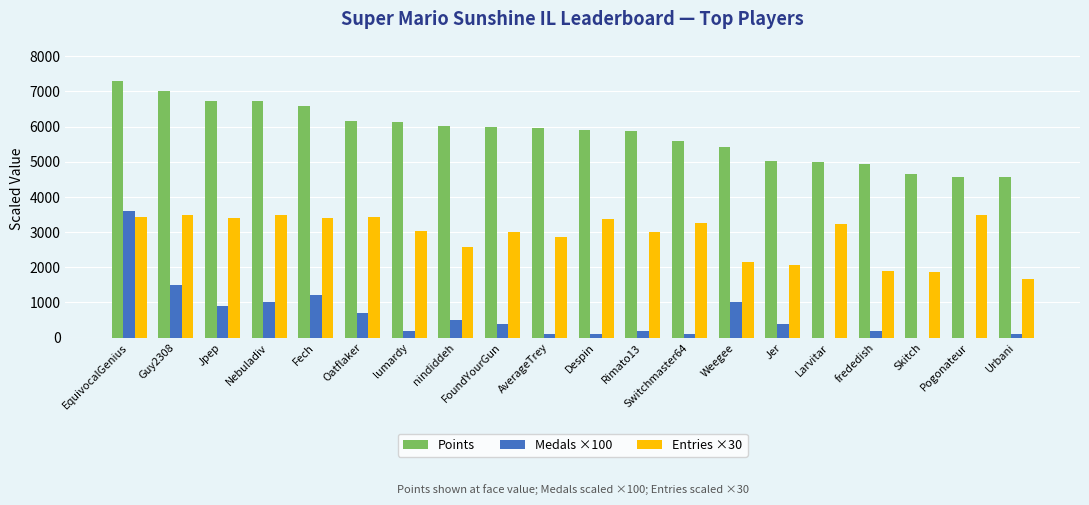

True or false: Points has a value of 3493 at Nebuladiv.

False